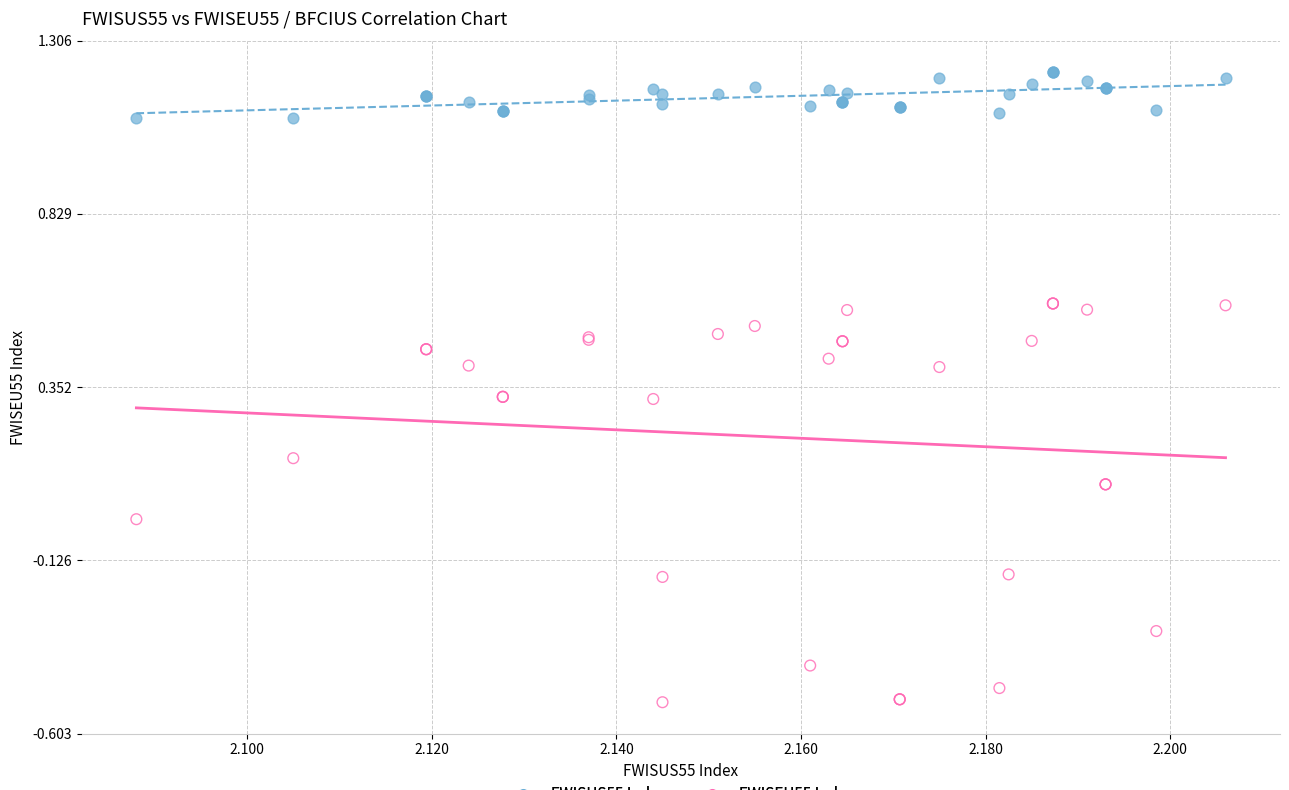

What are all the series names shown in the legend?

FWISUS55 Index, FWISEU55 Index